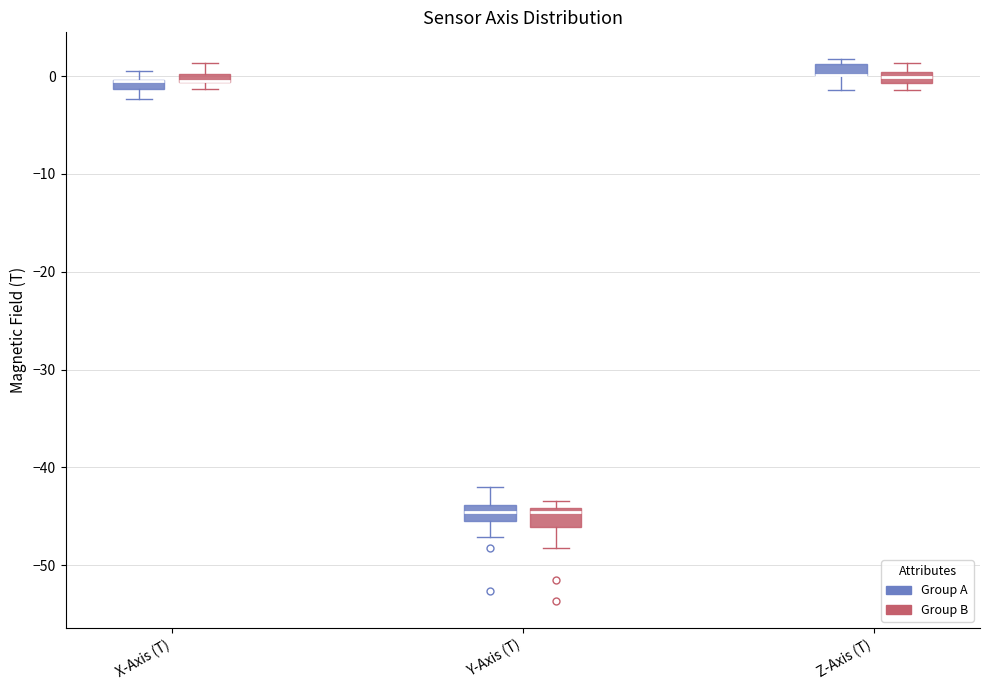

Where is the upper edge of the box for X-Axis (T) (Group A) on the y-axis? The values are not printed on the chart, so give them approximately, as read against the axis.

0